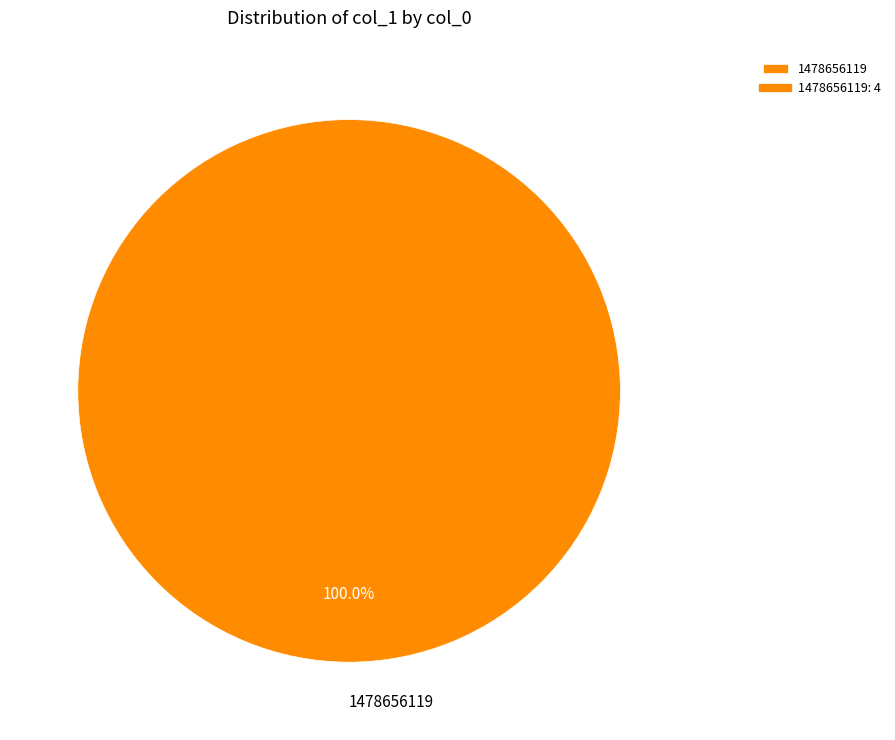

Does any single category account for the majority?

Yes